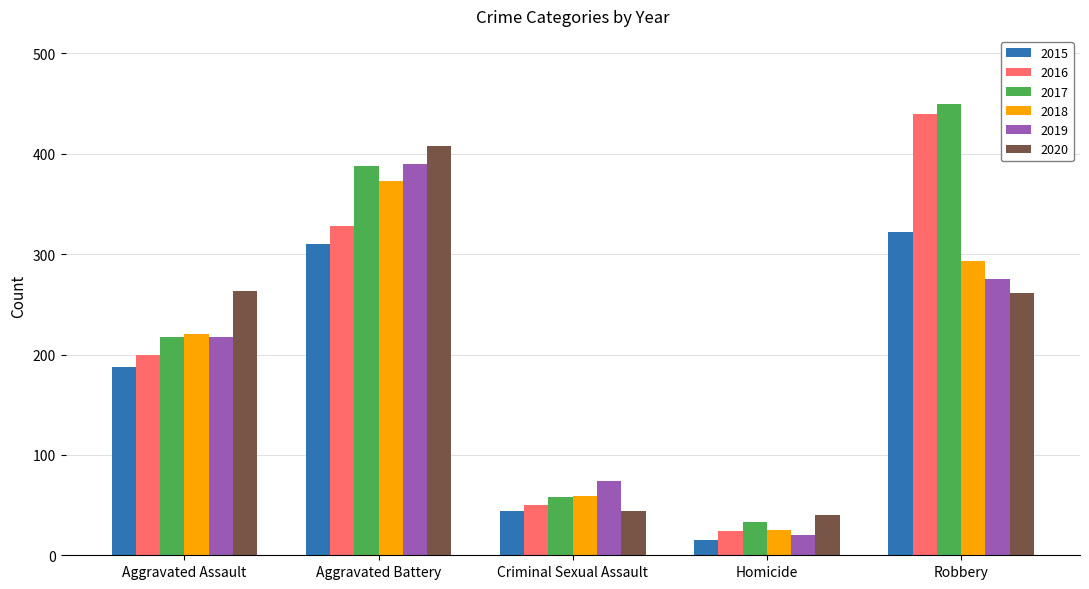

What is the average value of the 2016 series?

208